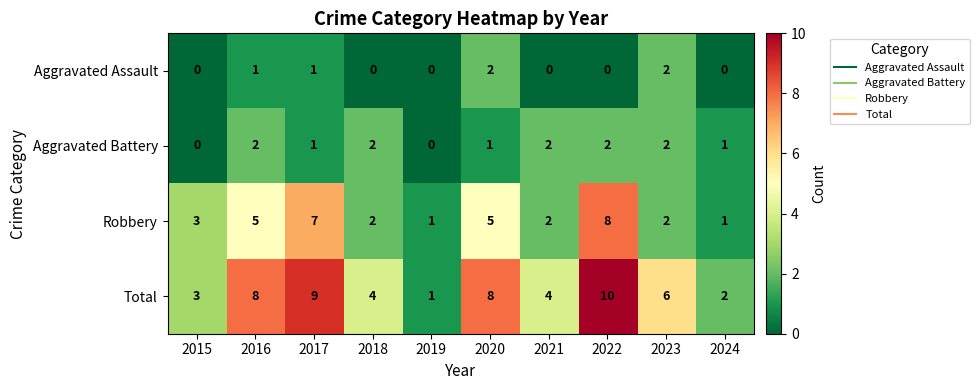

Read the Total value at 2020.

8